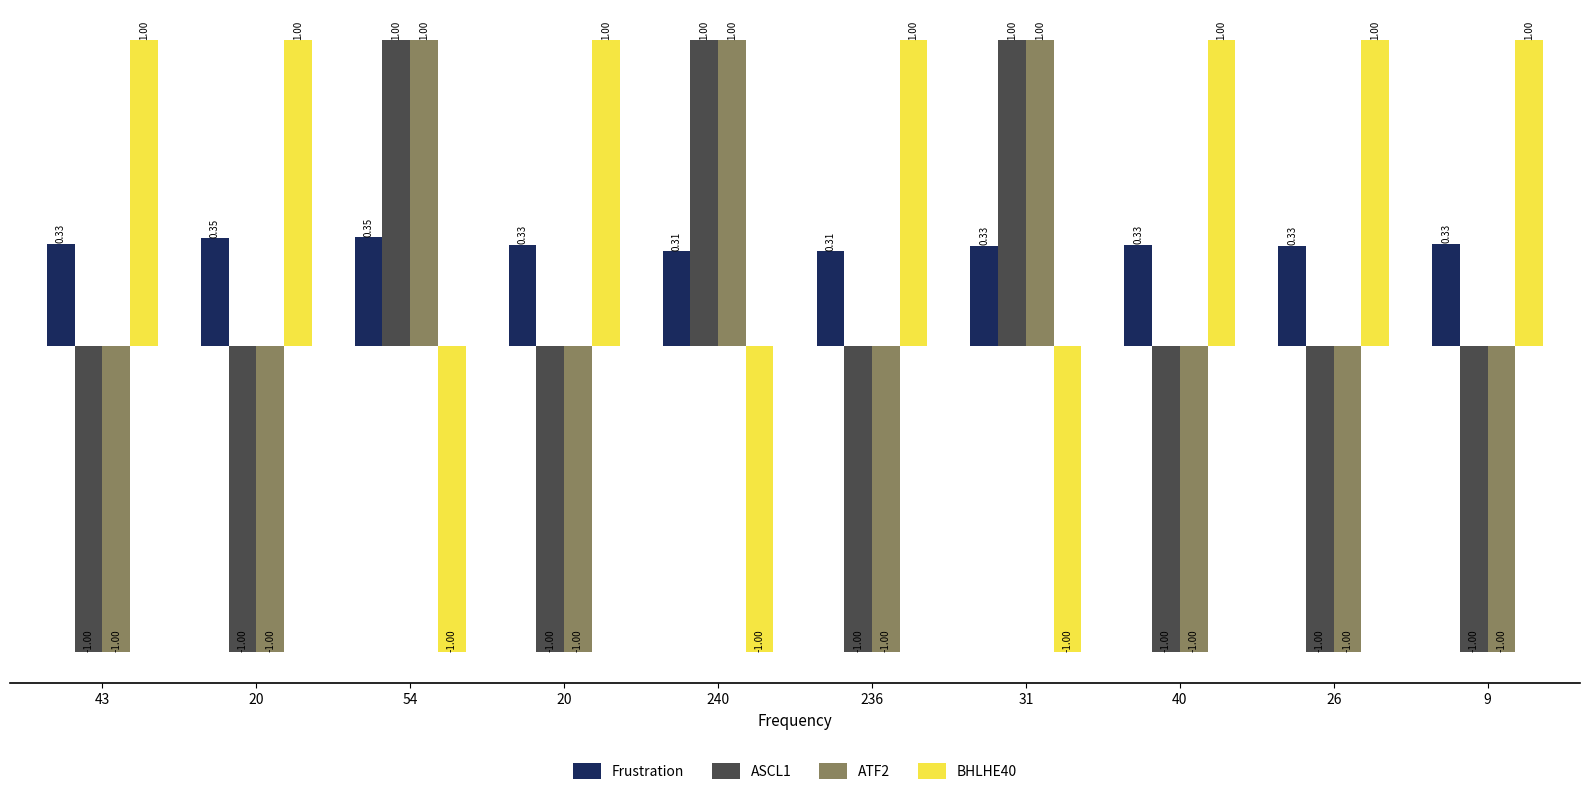

True or false: ASCL1 has a value of 1.0 at 240.

True